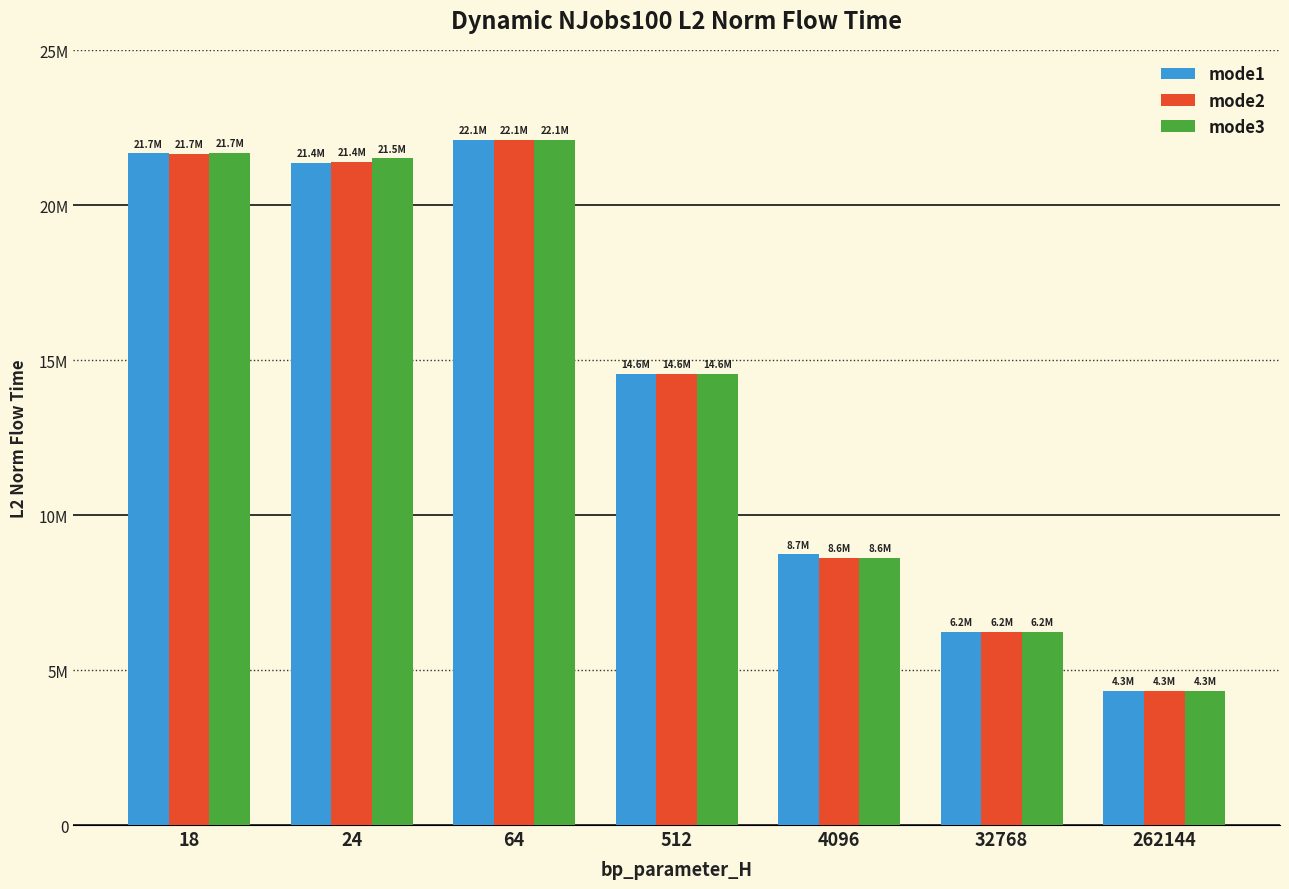

Where does the mode2 series first go above 14560574?

18